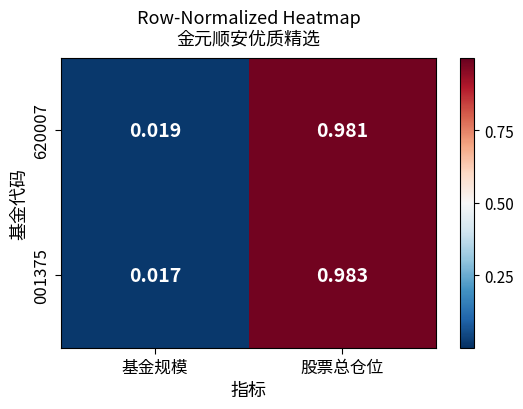

Which label corresponds to the smallest value in the chart?

基金规模